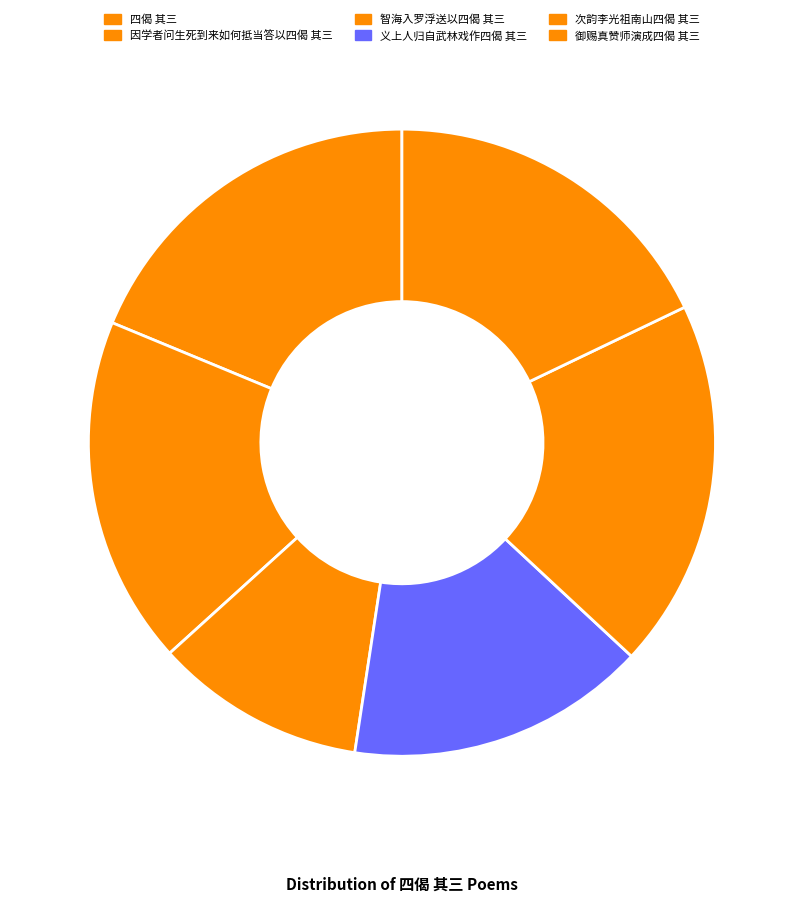

Between 四偈 其三 and 义上人归自武林戏作四偈 其三, which is larger?

四偈 其三